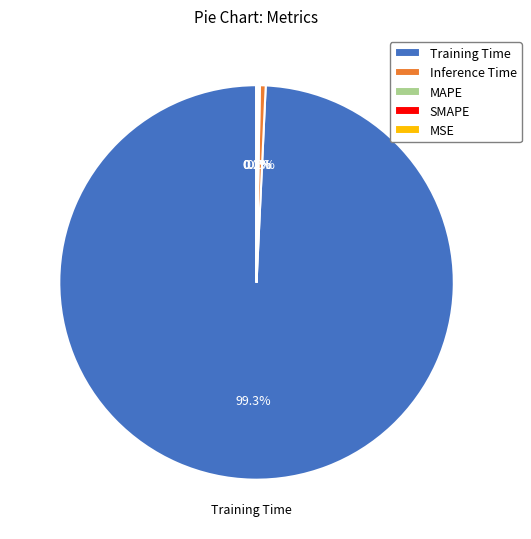

To the nearest percent, what is the average slice percentage?

20%